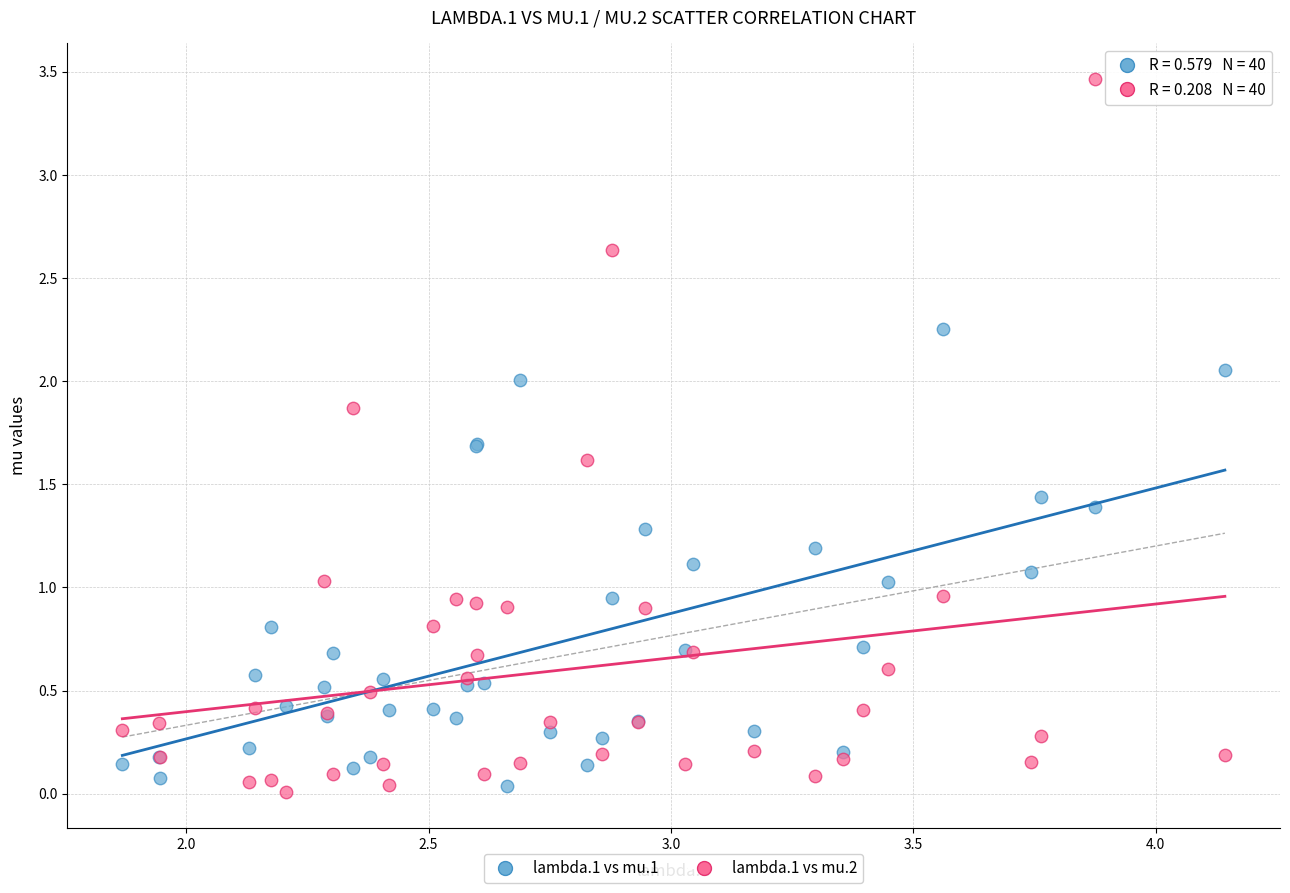

Which series contains the highest Y value?

lambda.1 vs mu.2